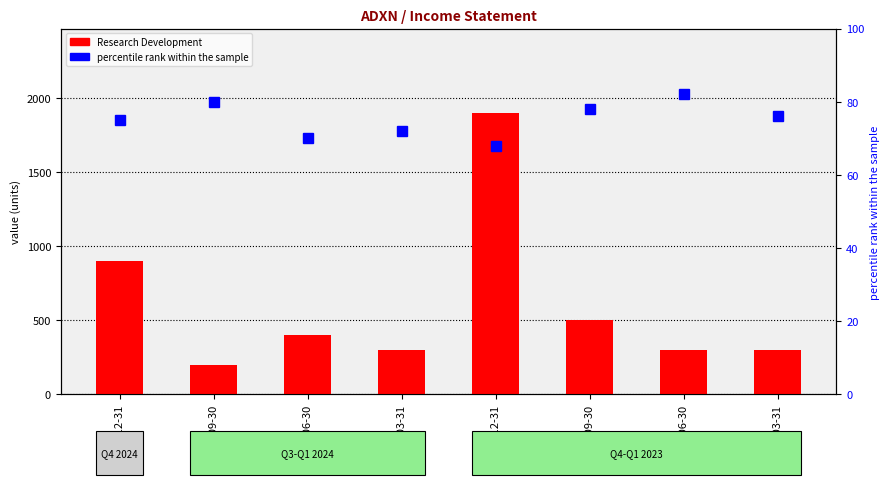

Reading left to right, what are all the values shown in this chart?

Research Development: 2024-12-31=900	2024-09-30=200	2024-06-30=400	2024-03-31=300	2023-12-31=1900	2023-09-30=500	2023-06-30=300	2023-03-31=300
percentile rank within the sample: 2024-12-31=75	2024-09-30=80	2024-06-30=70	2024-03-31=72	2023-12-31=68	2023-09-30=78	2023-06-30=82	2023-03-31=76